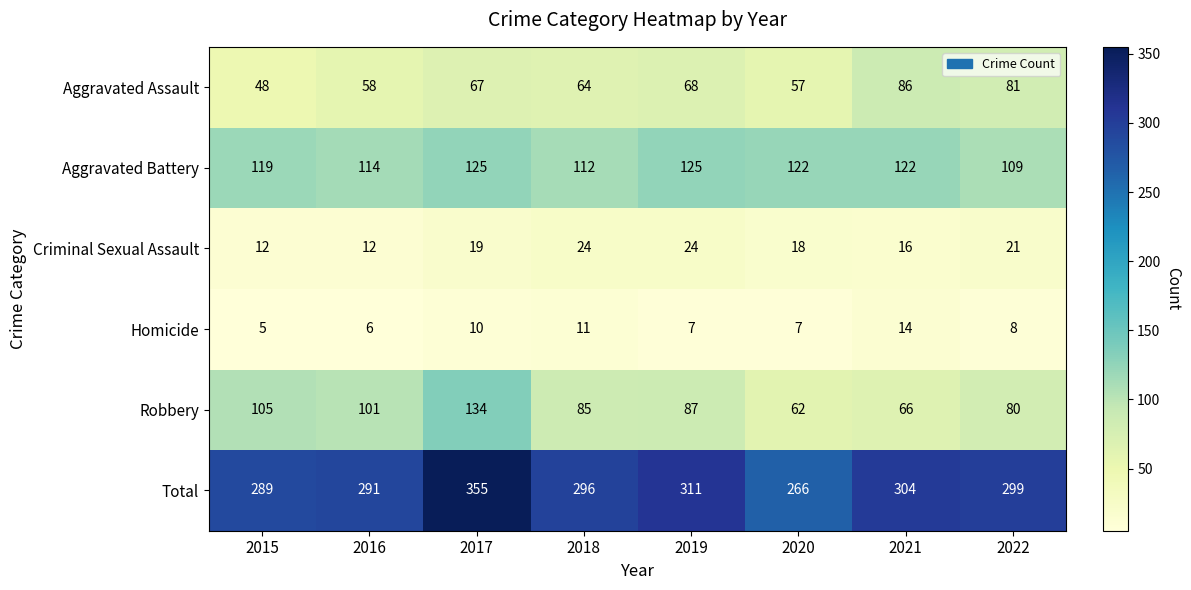

At which category does the chart reach its peak across all series?

2017